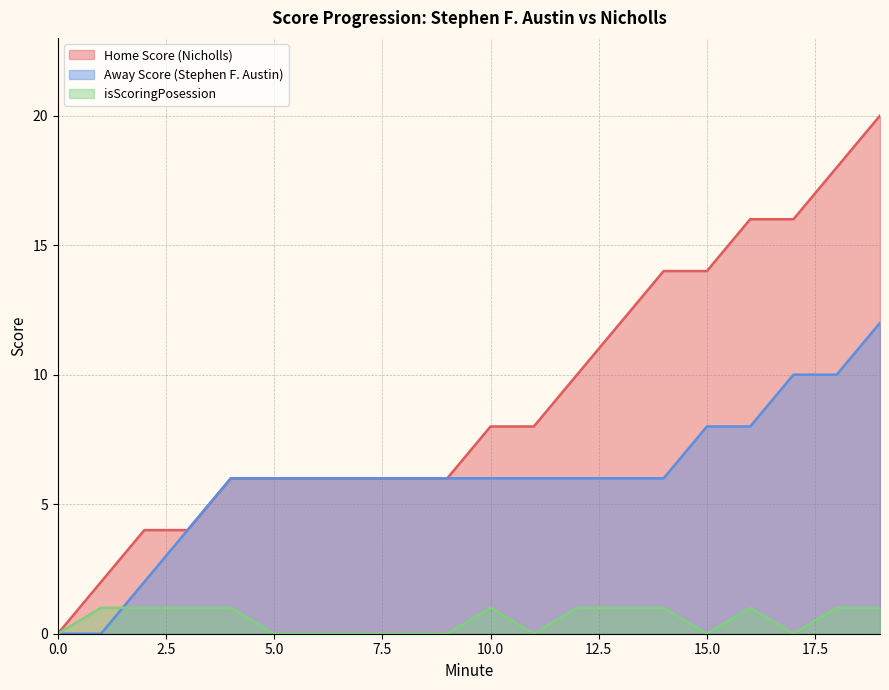

At which label is Away Score closest to 6?

4